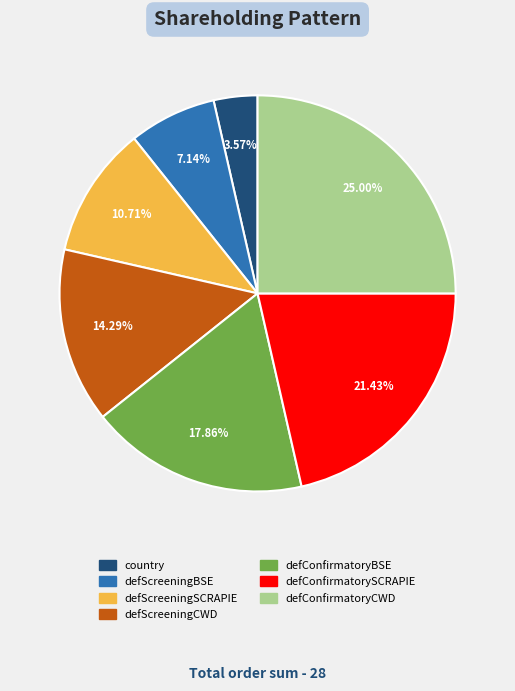

To the nearest percent, what is the combined percentage of defConfirmatoryBSE and defConfirmatorySCRAPIE?

39%